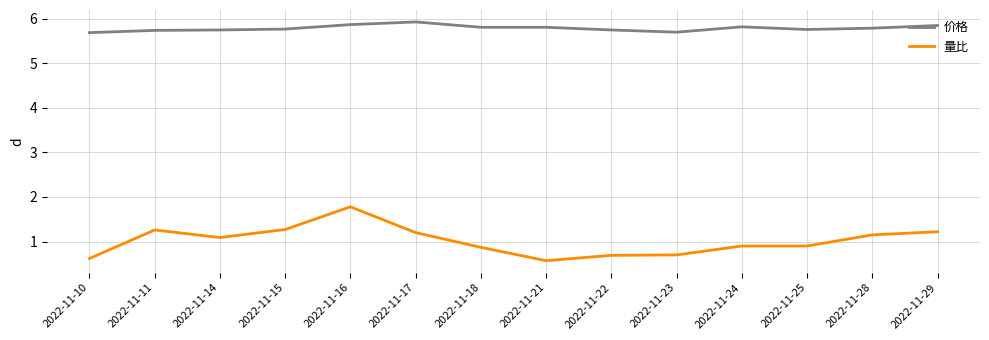

What is the highest value of the 价格 series?

5.9